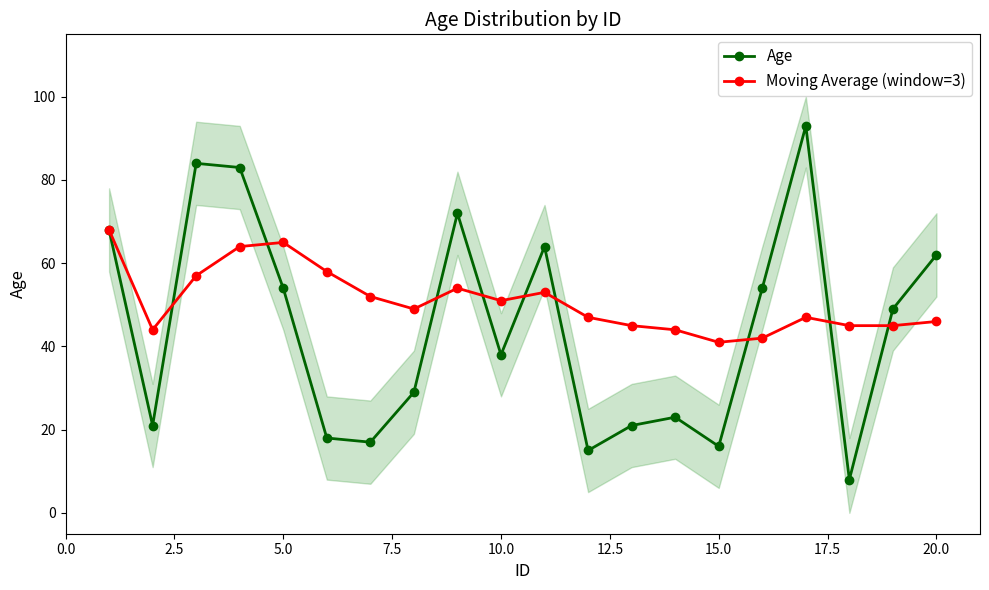

What is the difference between the maximum and second lowest values in the Age series?

78